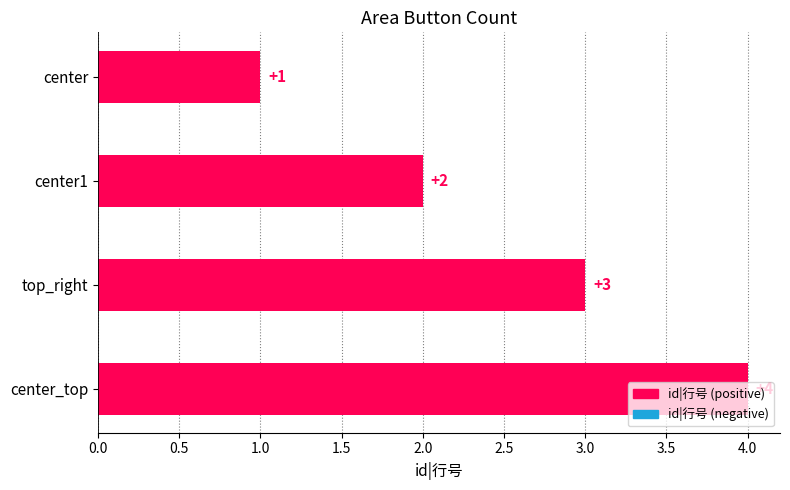

What is the change in value from center to top_right?

+2